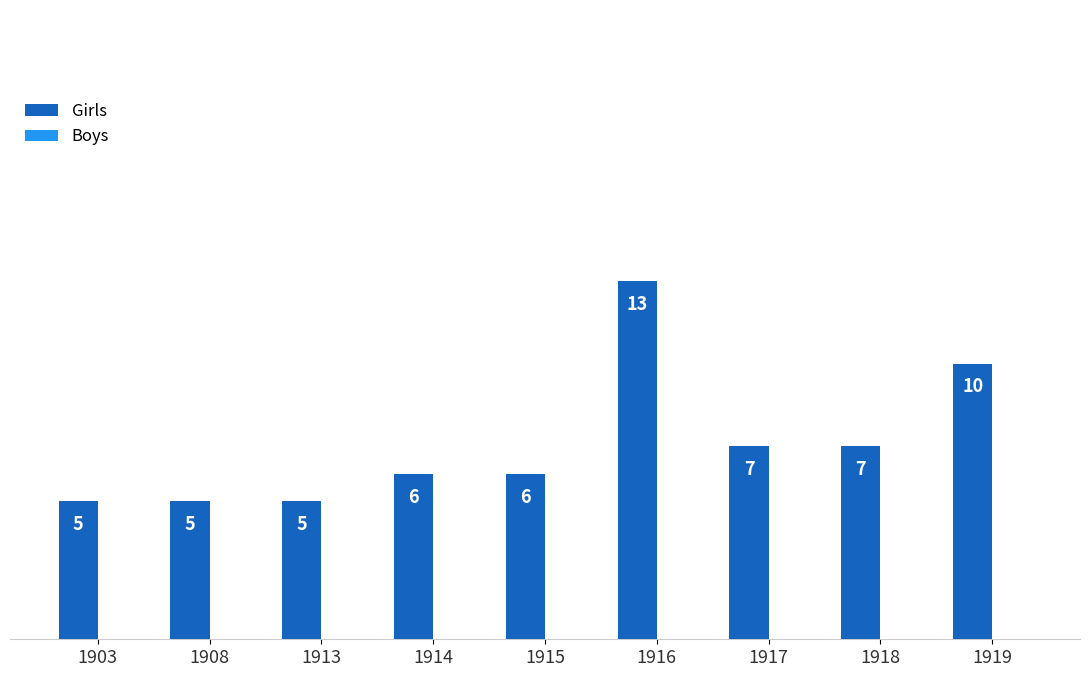

Approximately how many times larger is the value at 1914 compared to 1916?

0.5